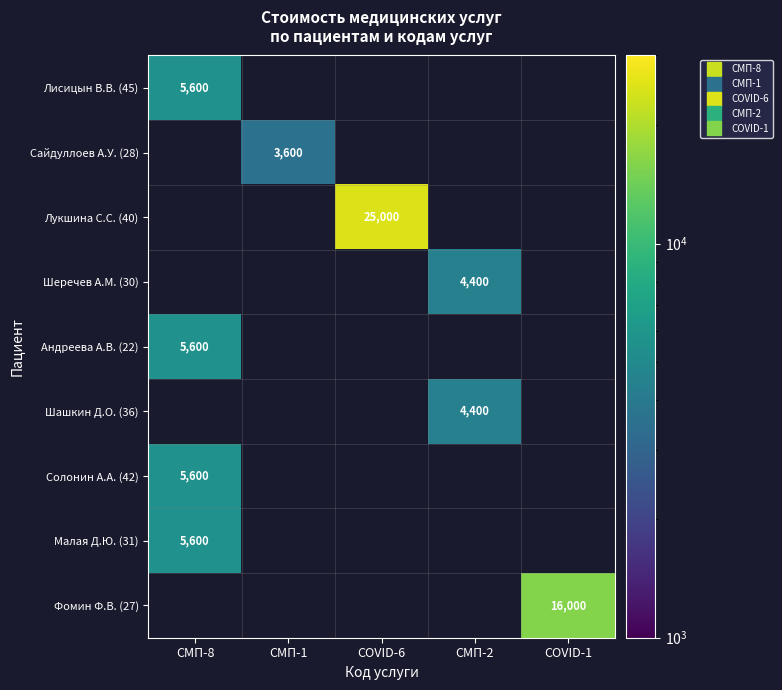

What is the minimum value shown in the chart?

3600.0